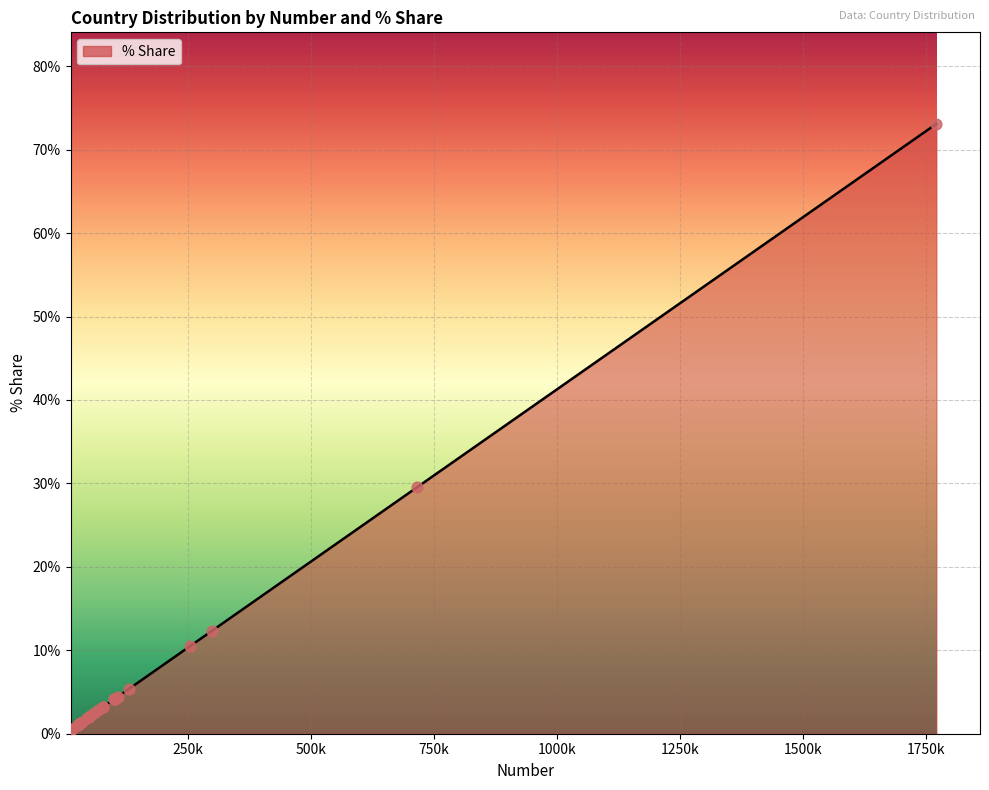

What is the difference between the maximum and minimum values?

72.6